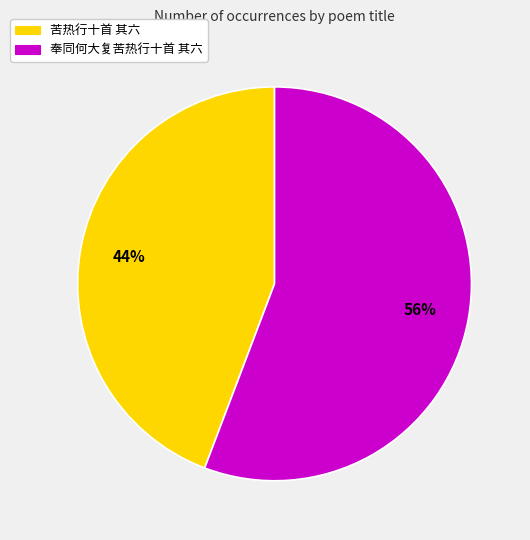

What is the ratio of the value at 苦热行十首 其六 to the value at 奉同何大复苦热行十首 其六?

0.8